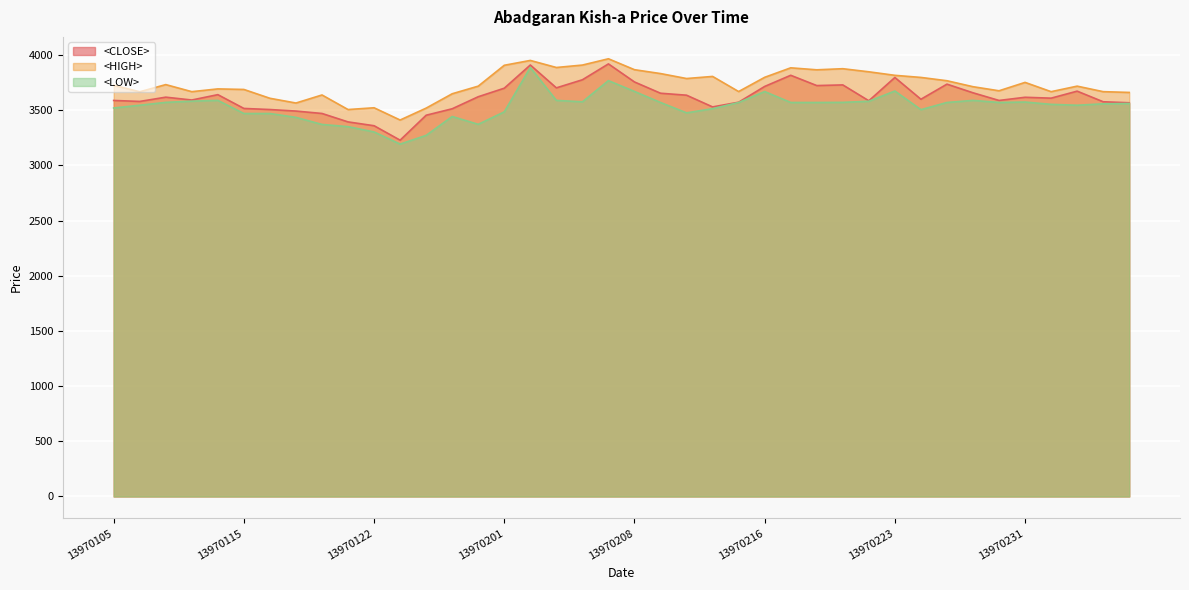

Which series has the largest range (max minus min)?

<LOW>